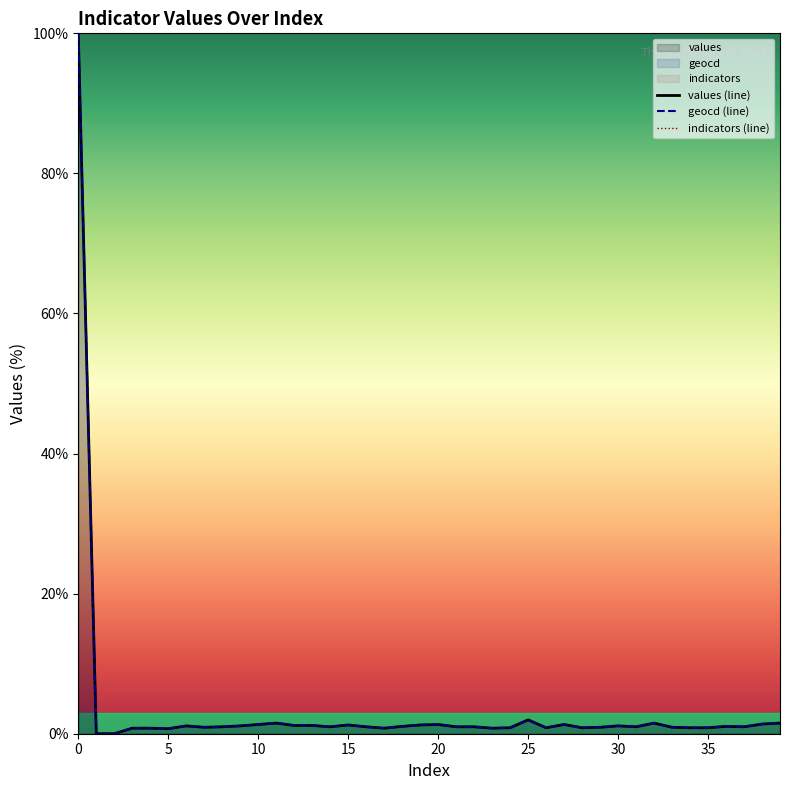

The value of geocd (line) at 0 is 100.0. True or false?

True